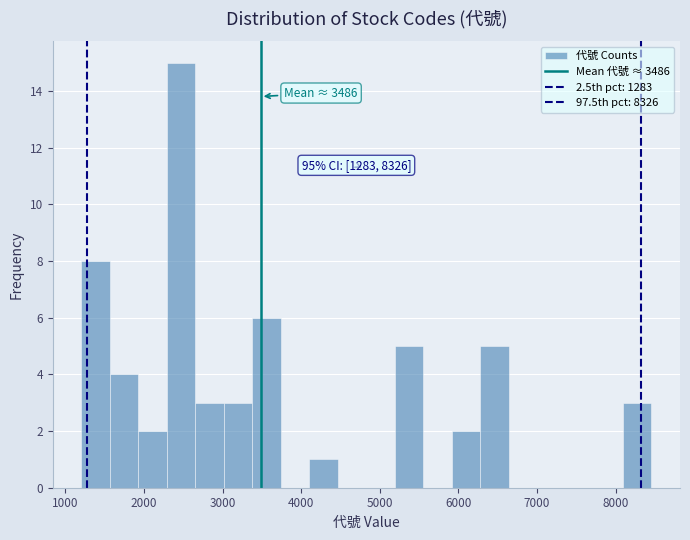

Around what value on the x-axis is the tallest bar? Give the approximate position of its centre, as read against the axis.

2500